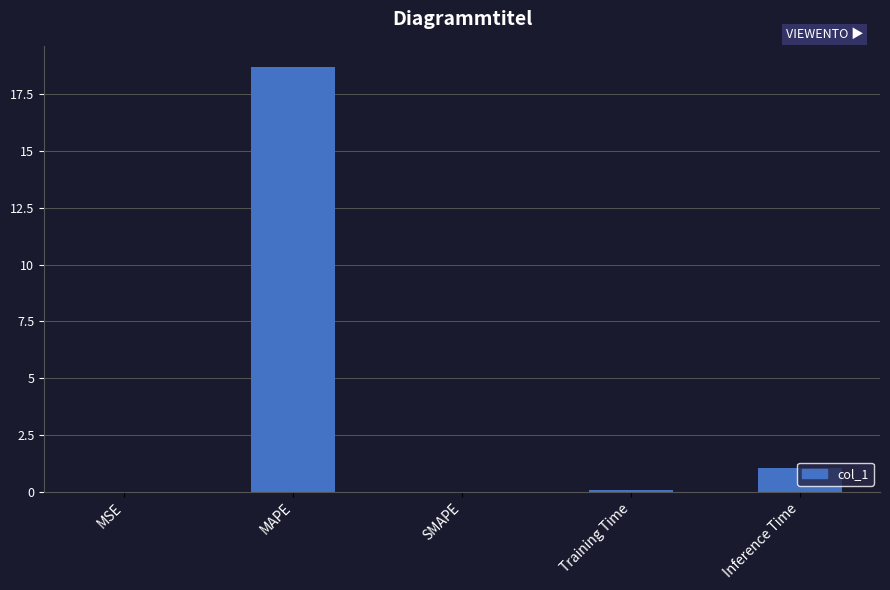

What is the greatest value displayed?

18.7